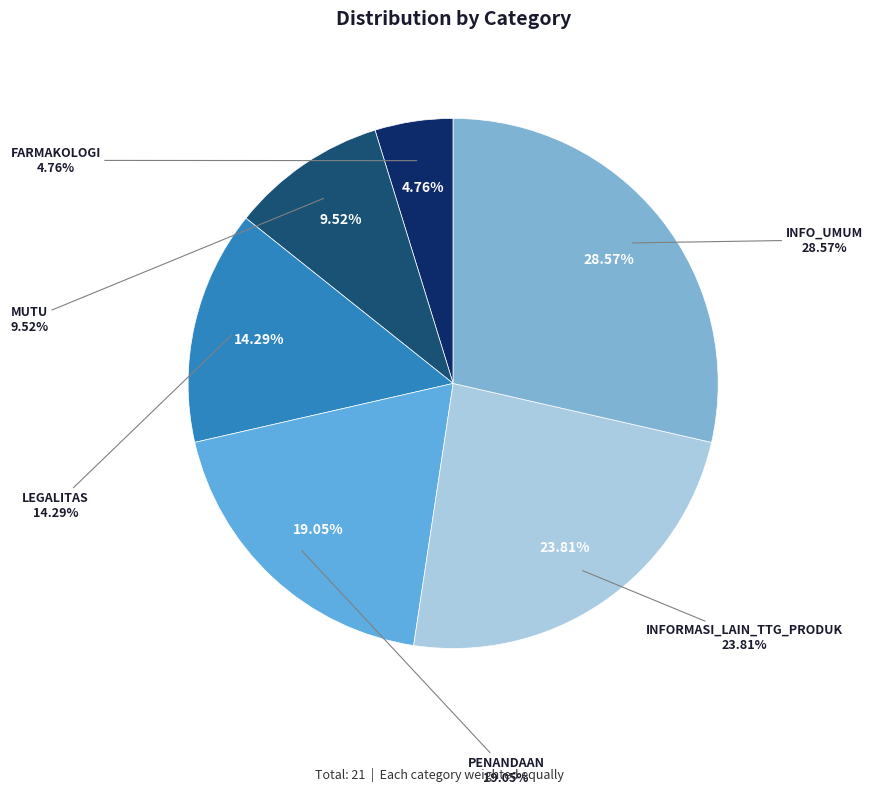

Which slice is the smallest?

FARMAKOLOGI